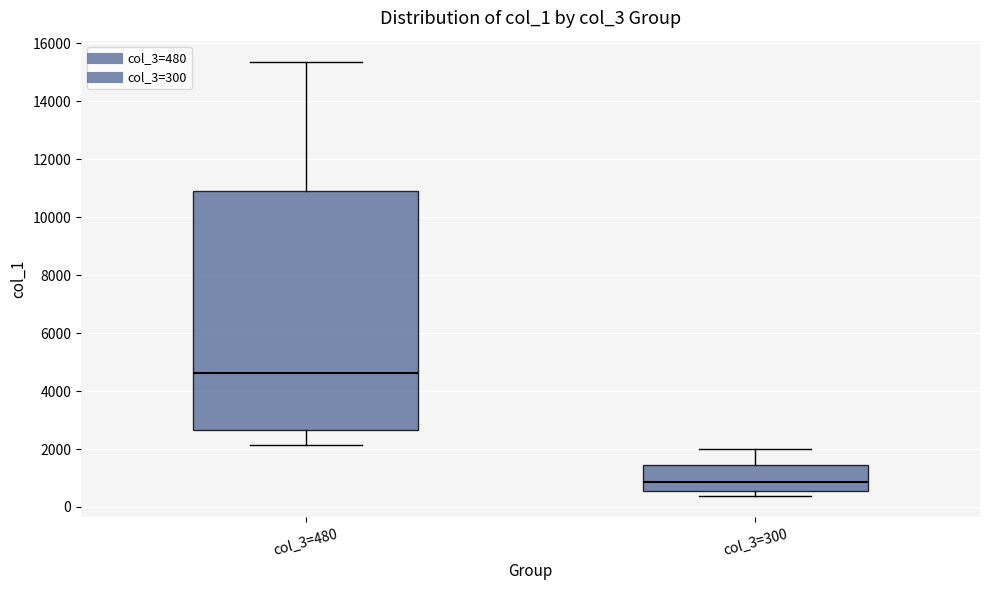

Where is the upper edge of the box for col_3=300 on the y-axis? The values are not printed on the chart, so give them approximately, as read against the axis.

1400